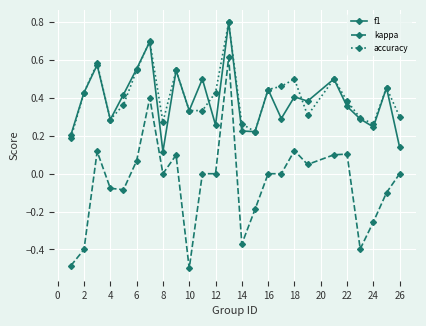

Which series has the largest range (max minus min)?

kappa